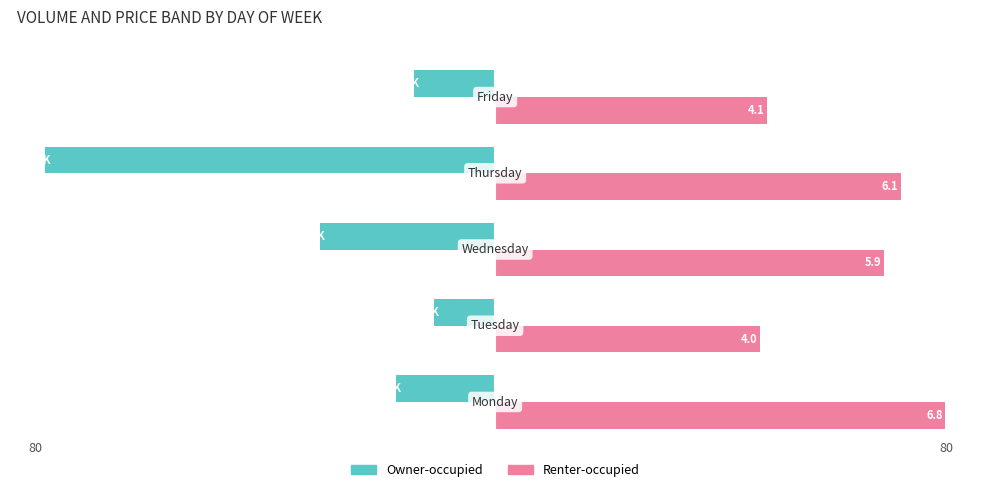

What are all the series names shown in the legend?

Owner-occupied, Renter-occupied